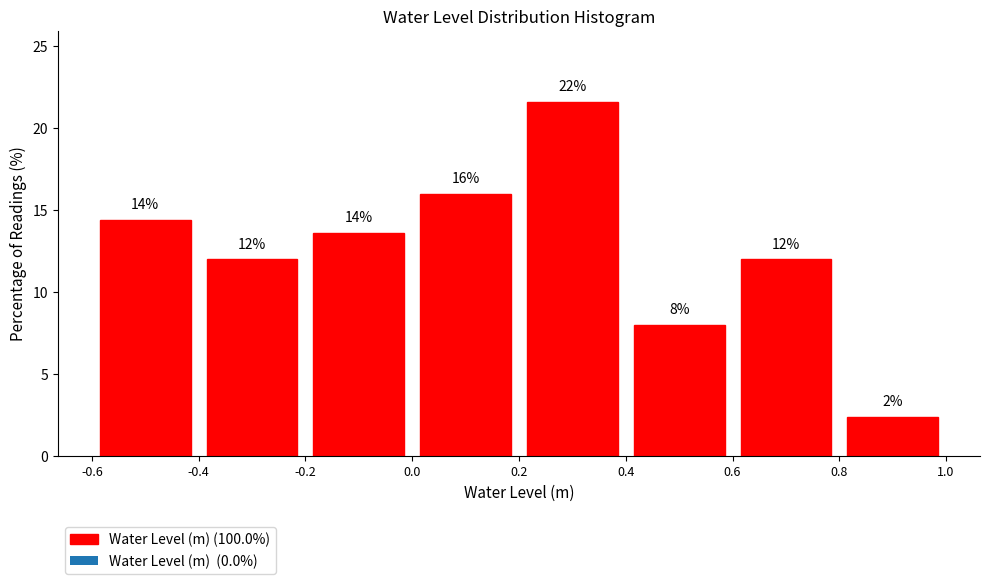

Over which range of the x-axis is the bar tallest?

0.2 to 0.4